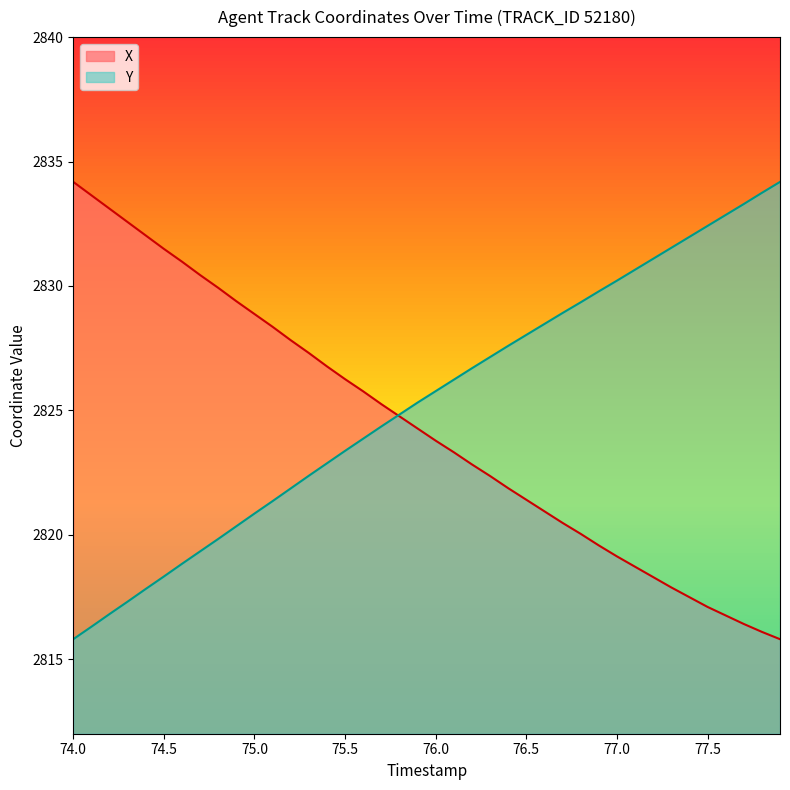

What is the lowest value of the X series?

2815.8